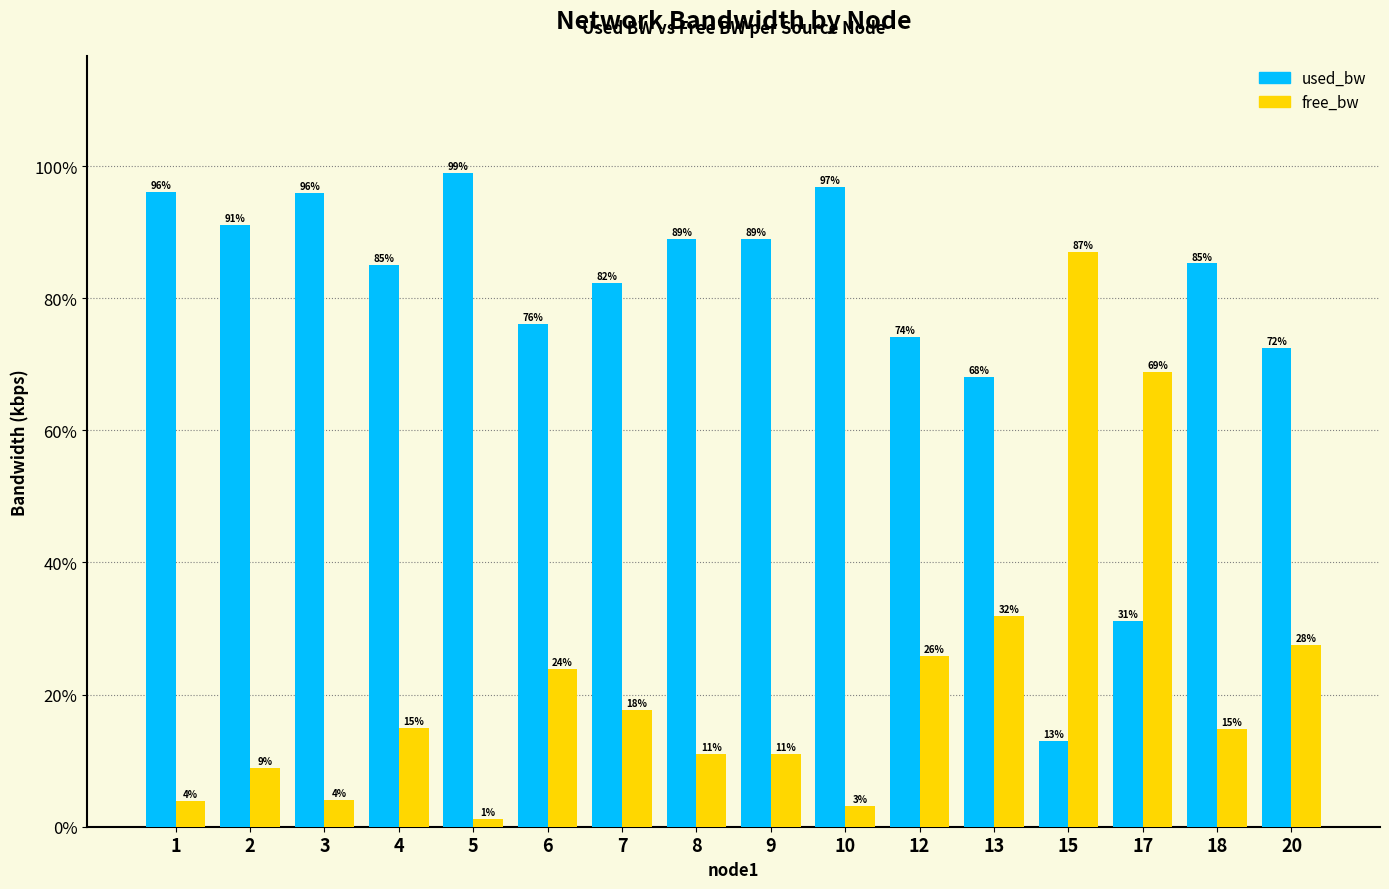

Is the value of used_bw at 4 greater than the value of free_bw at 17?

Yes